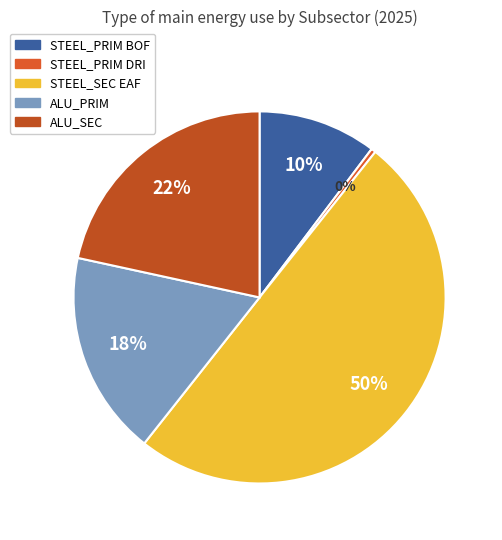

Which has a higher value, ALU_PRIM or STEEL_PRIM DRI?

ALU_PRIM